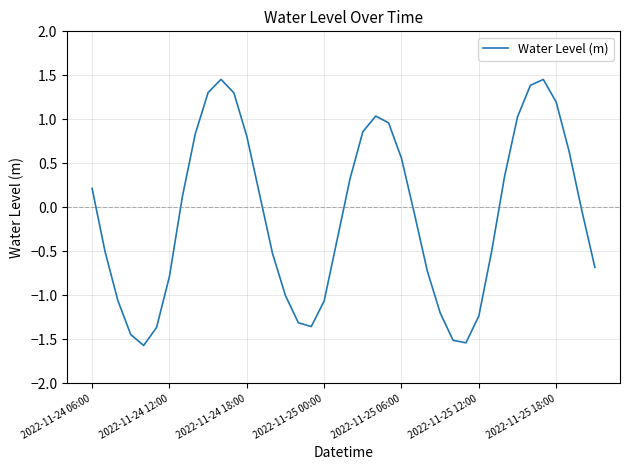

What is the minimum value shown in the chart?

-1.6